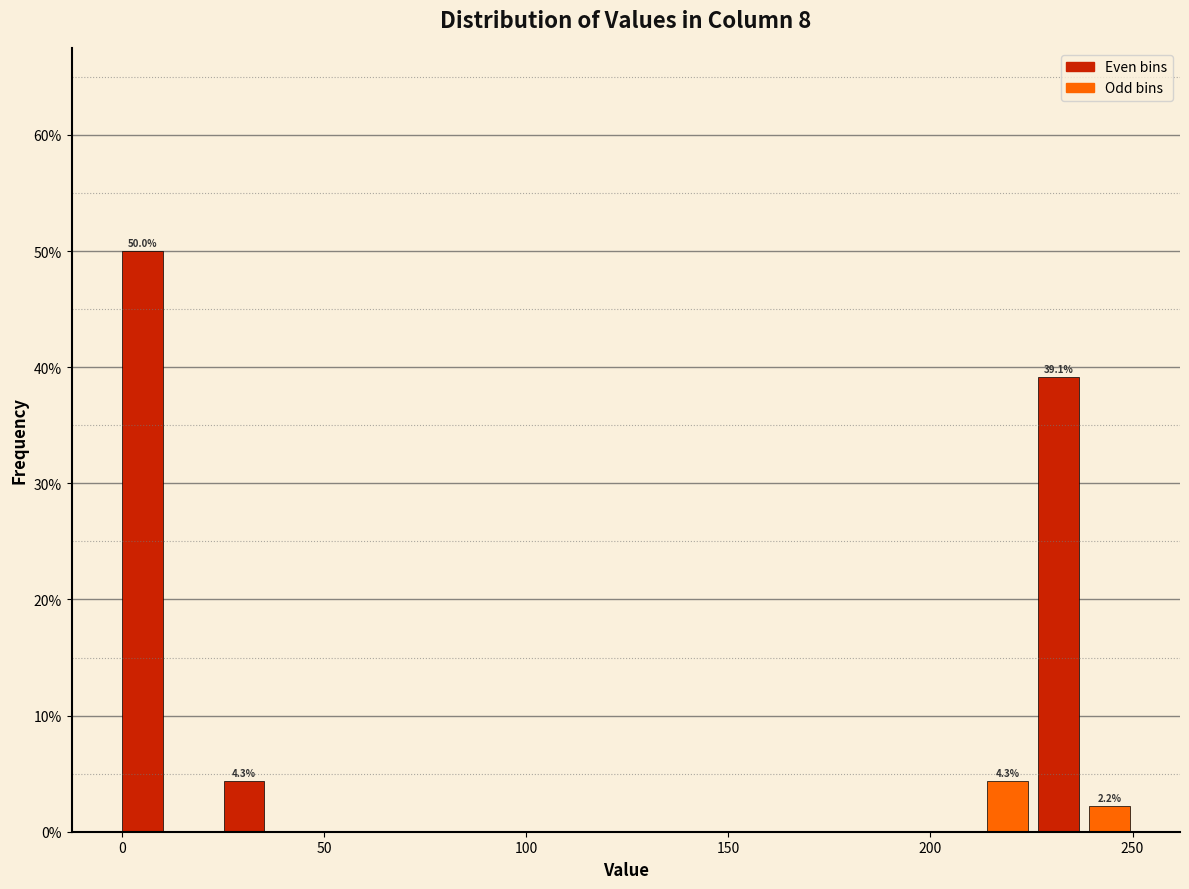

Around what value on the x-axis is the tallest bar? Give the approximate position of its centre, as read against the axis.

5